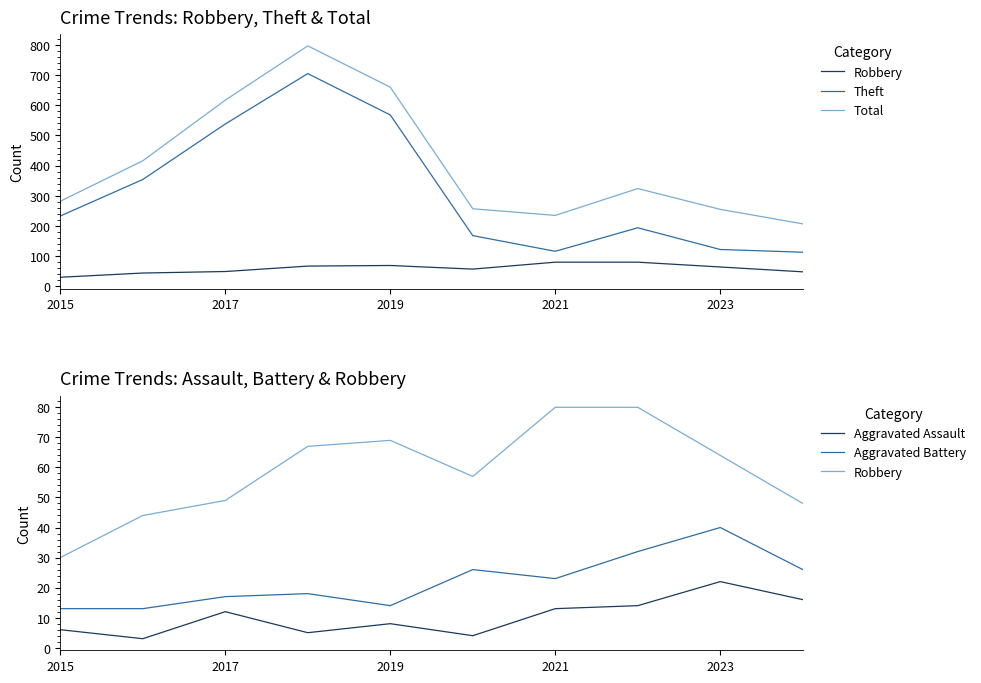

The Aggravated Battery series shows 59 at 2023. True or false?

False